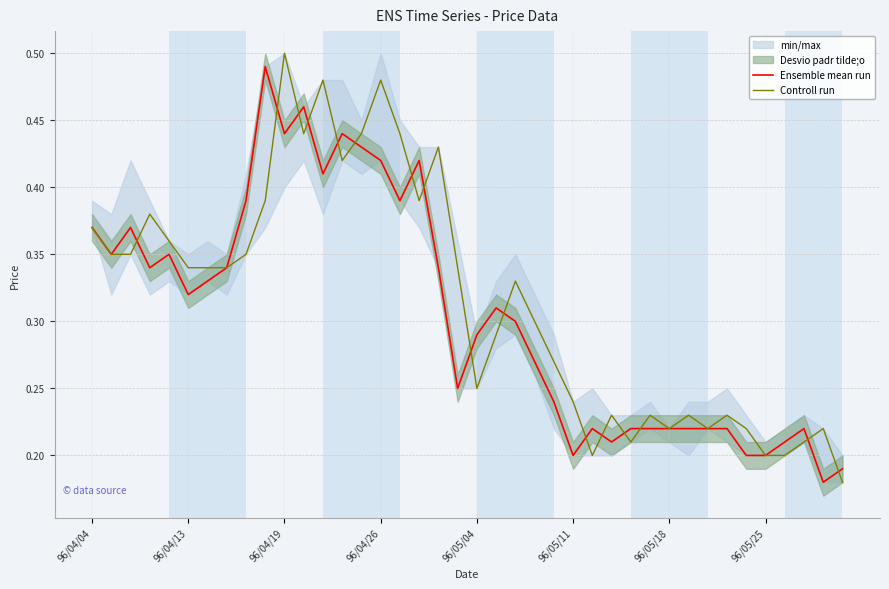

Is it true that Ensemble mean run equals 0.5 at 9?

True